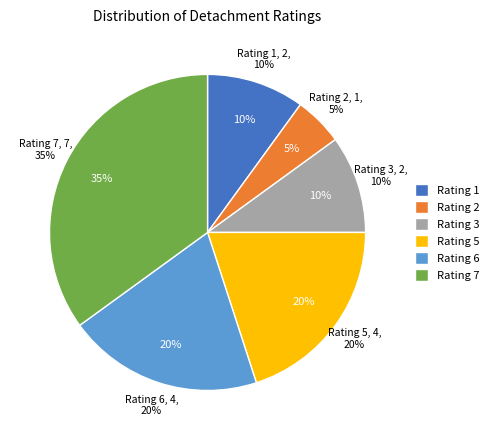

Approximately how many times larger is the value at 4 compared to 6?

0.3